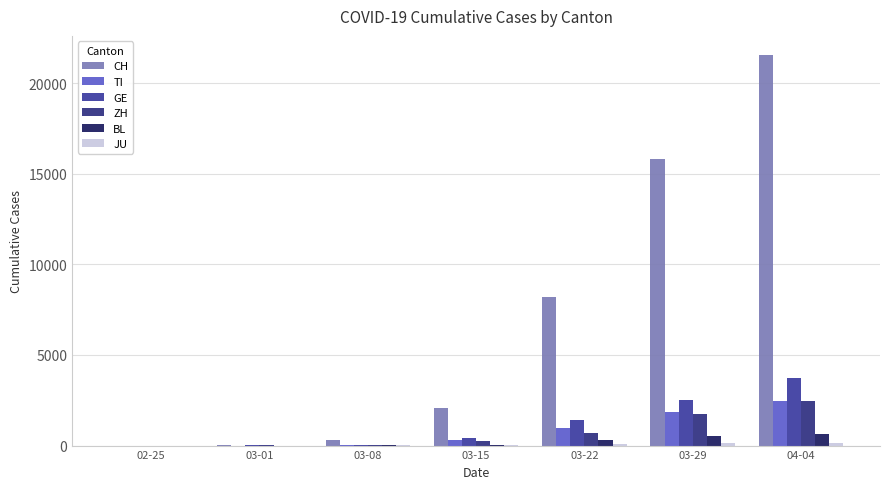

Where does the CH series first go above 2072?

03-22